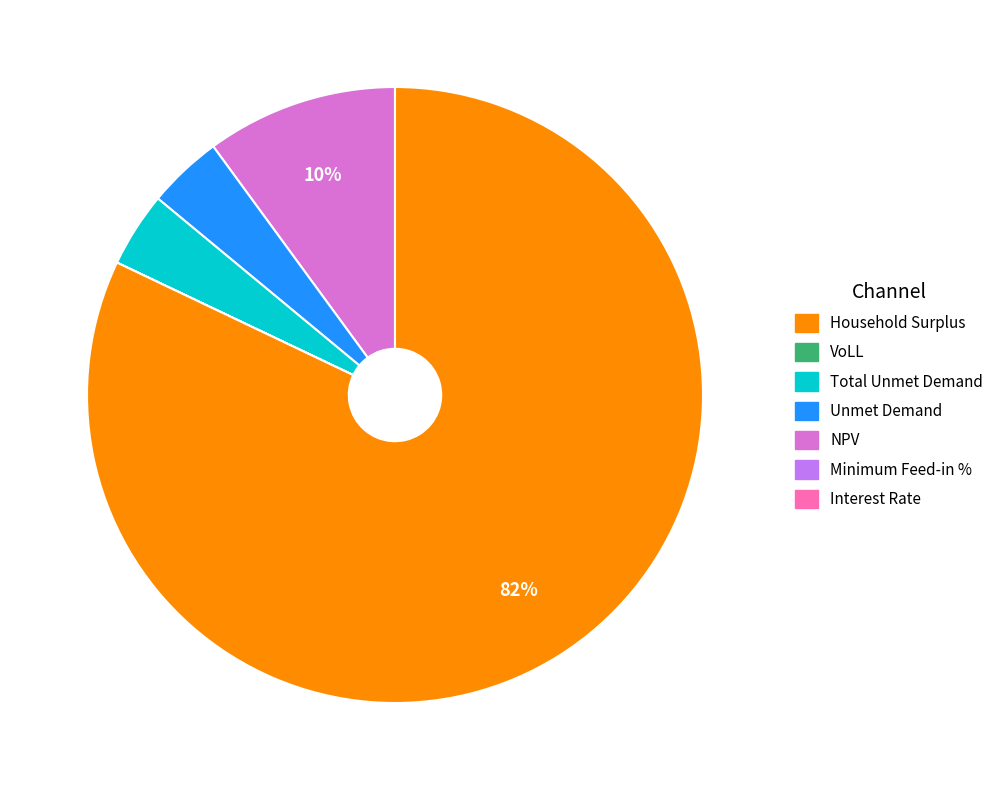

Does any single category account for the majority?

Yes